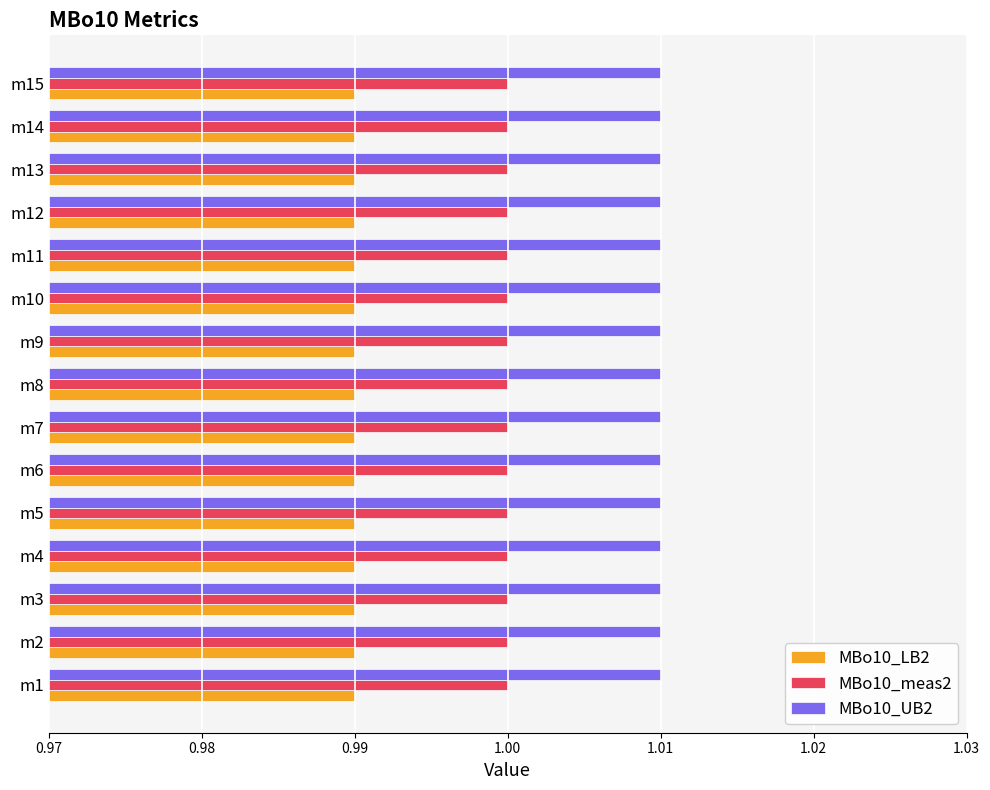

The MBo10_LB2 series shows 1.0 at m3. True or false?

True